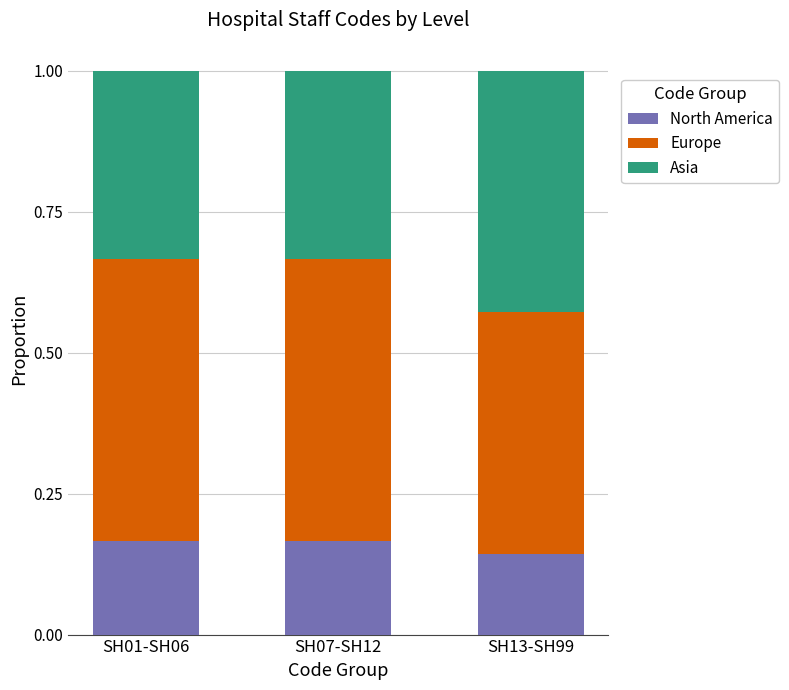

Is it true that North America equals 0.3 at SH07-SH12?

False